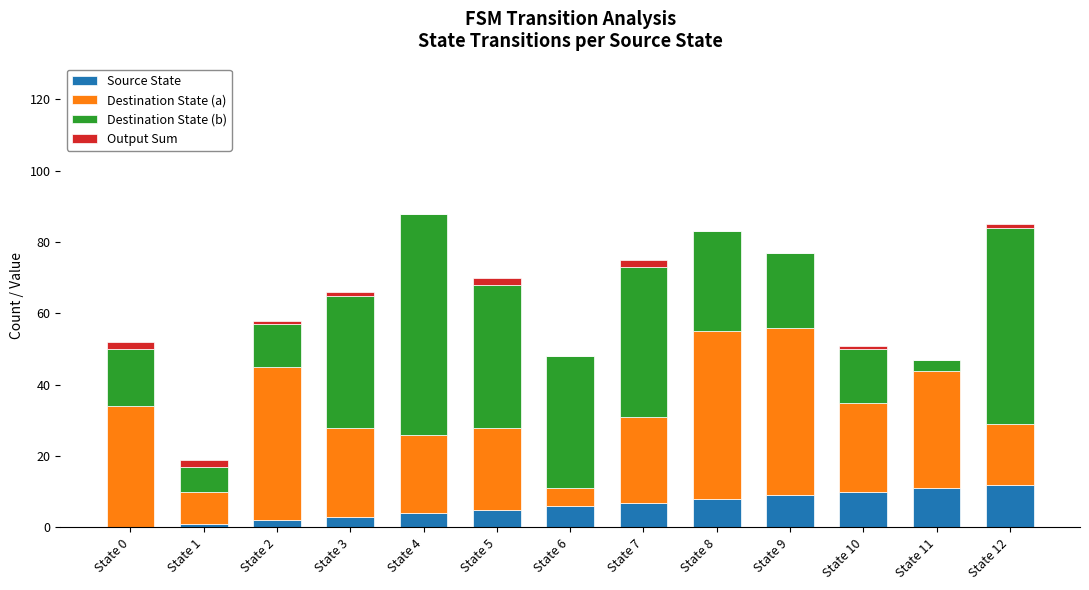

What is the maximum value for Source State?

12